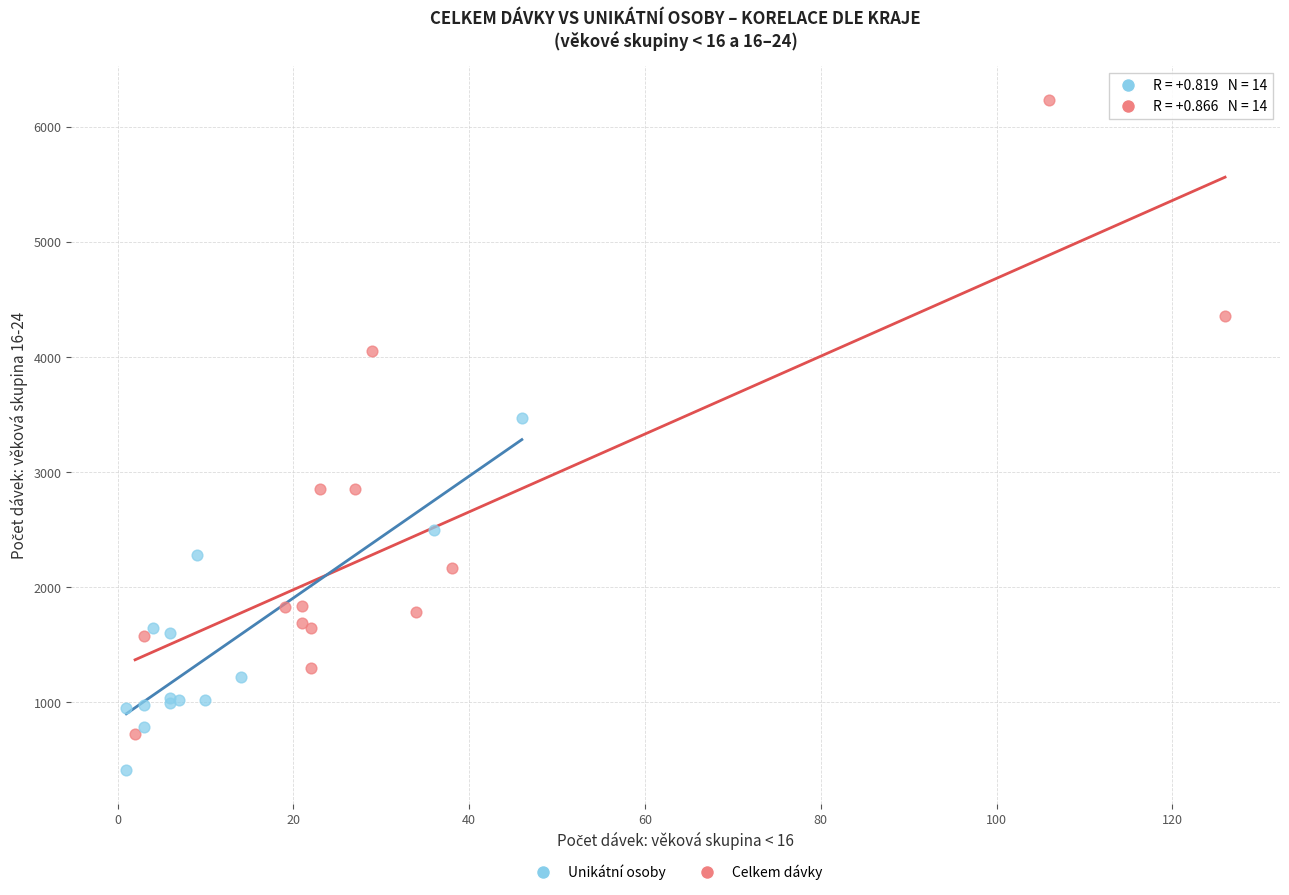

Which series contains the highest Y value?

Celkem dávky